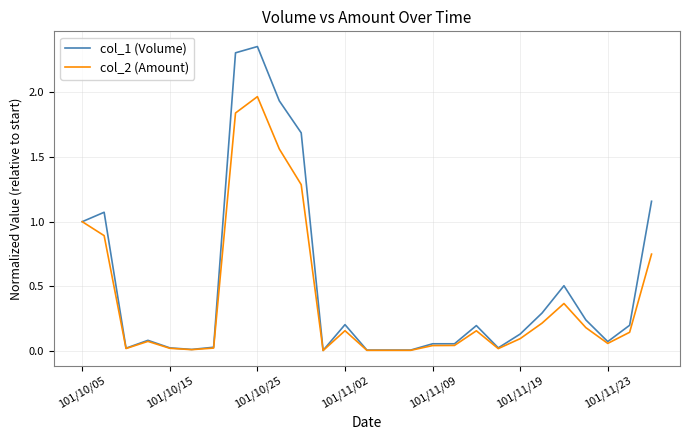

Which series has the largest total across all categories?

col_1 (Volume)